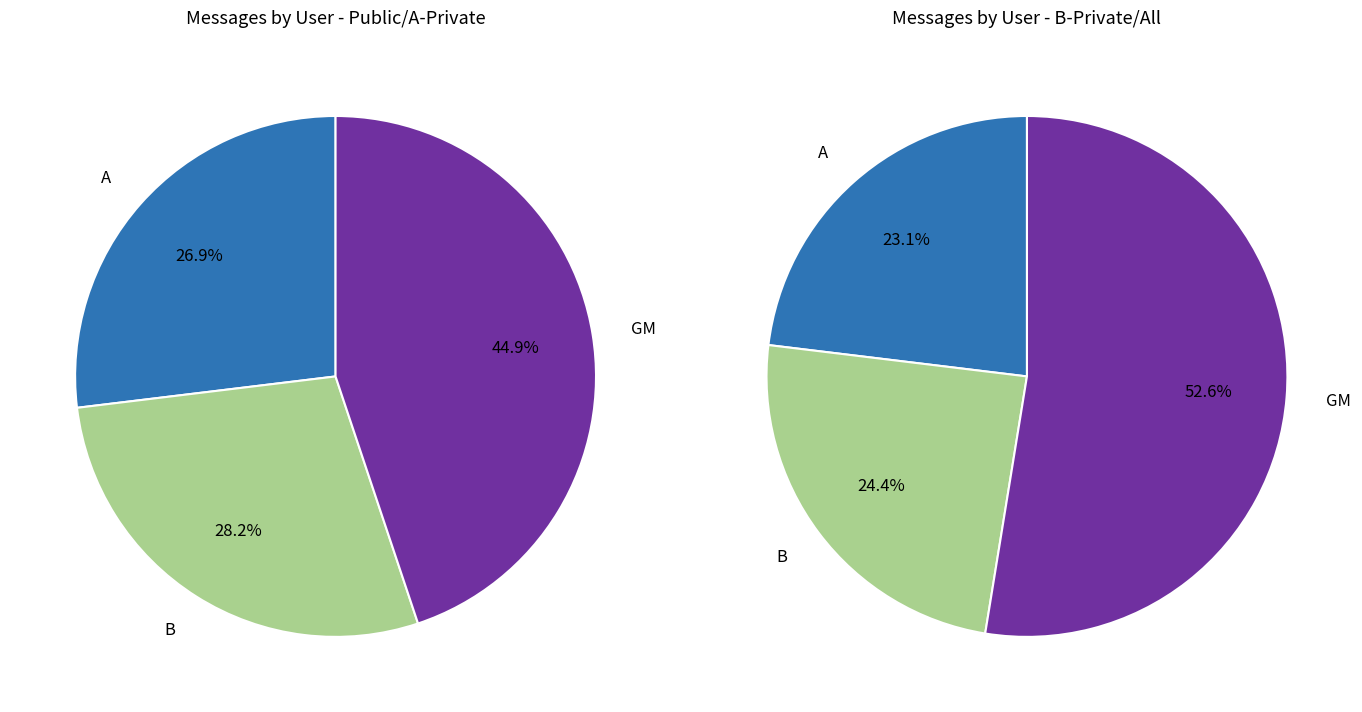

Is B the majority of the pie?

No